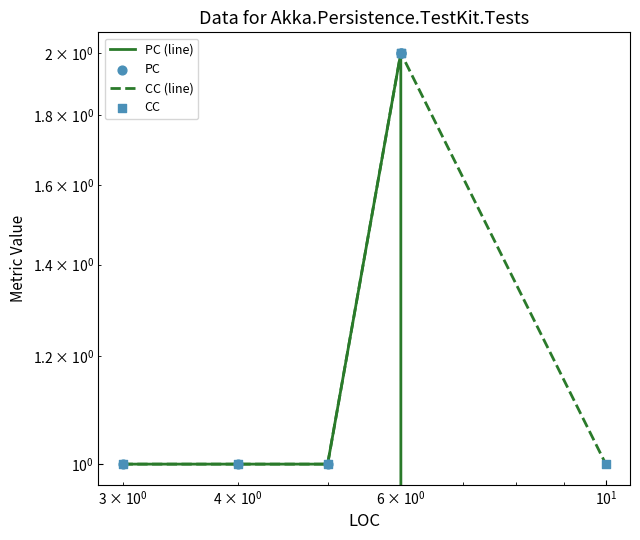

Which series has the largest Y range (max minus min)?

PC (line)